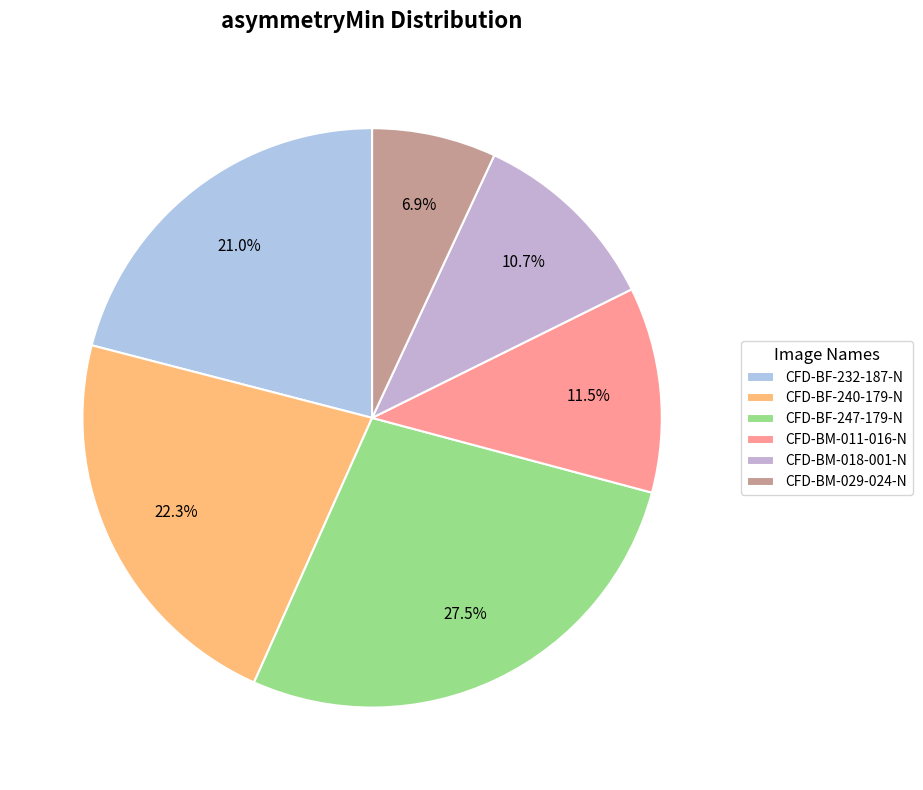

Between CFD-BM-018-001-N and CFD-BM-029-024-N, which is larger?

CFD-BM-018-001-N